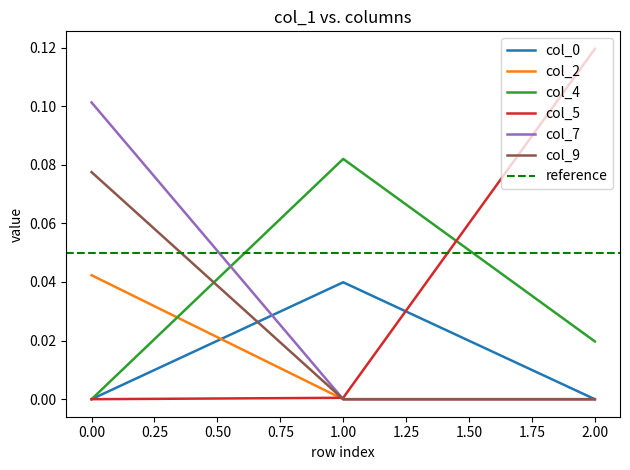

What are all the series names shown in the legend?

col_0, col_2, col_4, col_5, col_7, col_9